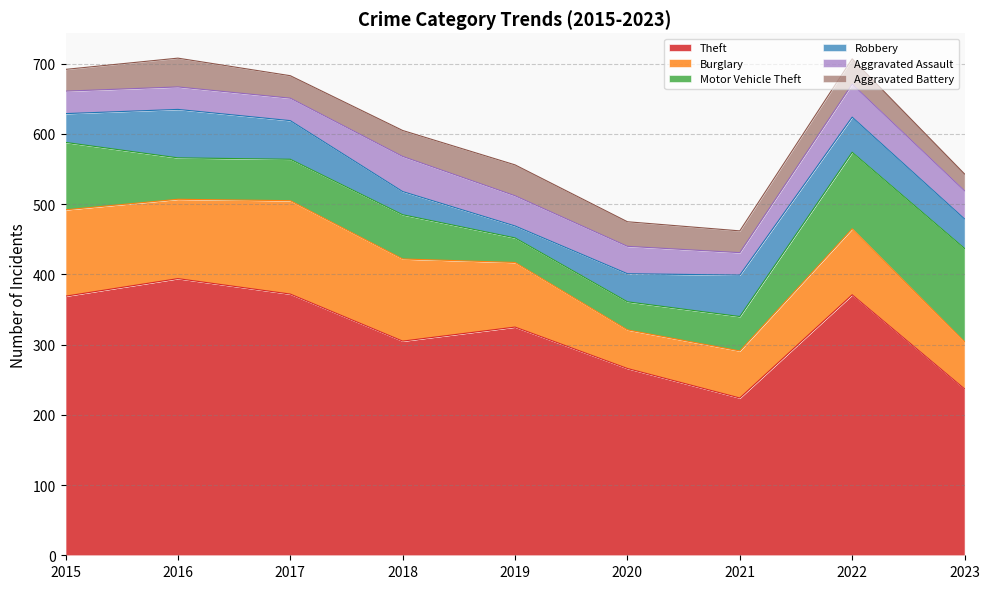

True or false: Aggravated Battery has more than 2 points higher than both neighbors.

True